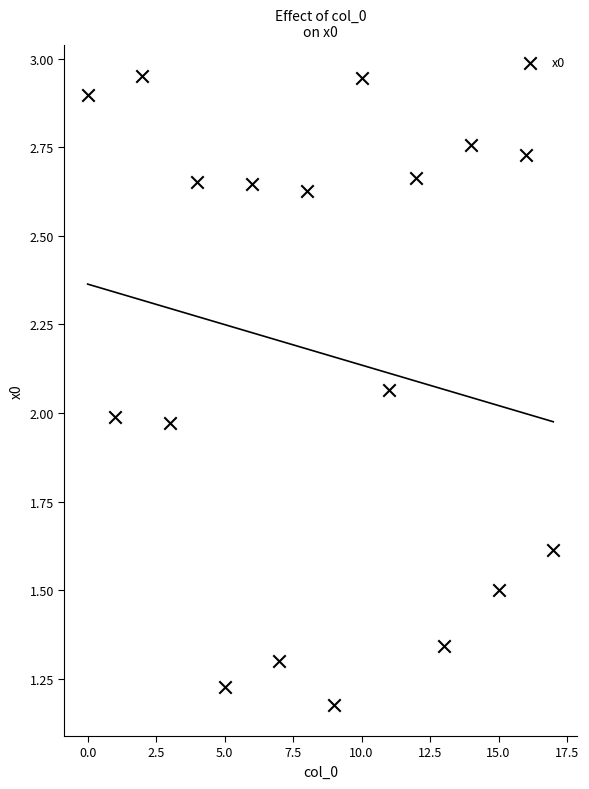

What is the range of Y values (max minus min)?

1.8